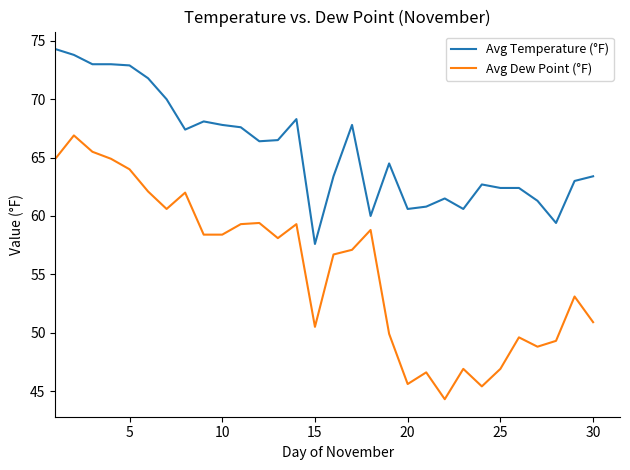

Rank the series by their average value, from highest to lowest.

Avg Temperature (°F), Avg Dew Point (°F)